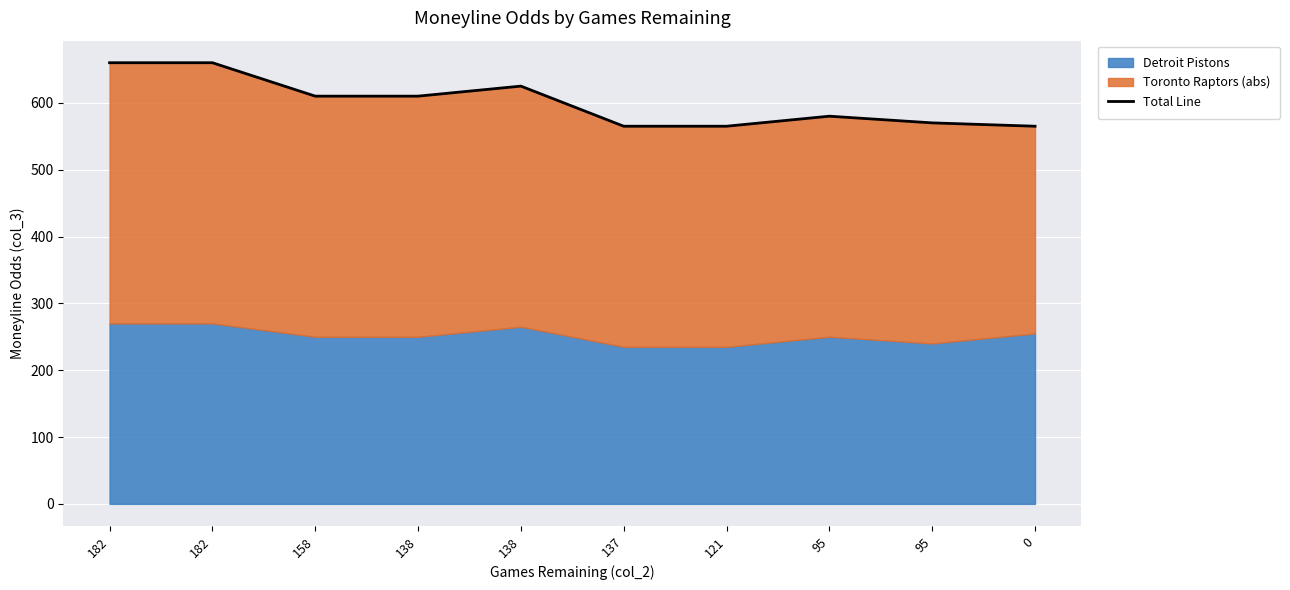

Is it true that the value at 121 is 236?

False